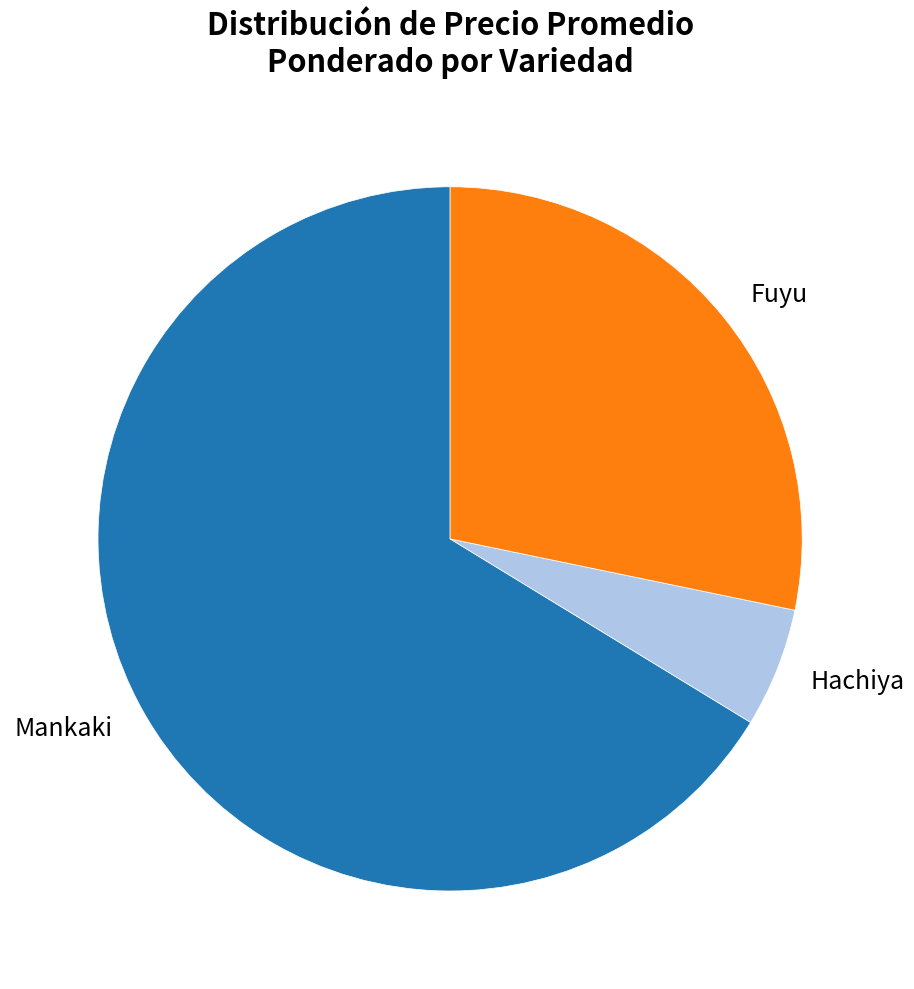

Which has a higher value, Mankaki or Fuyu?

Mankaki